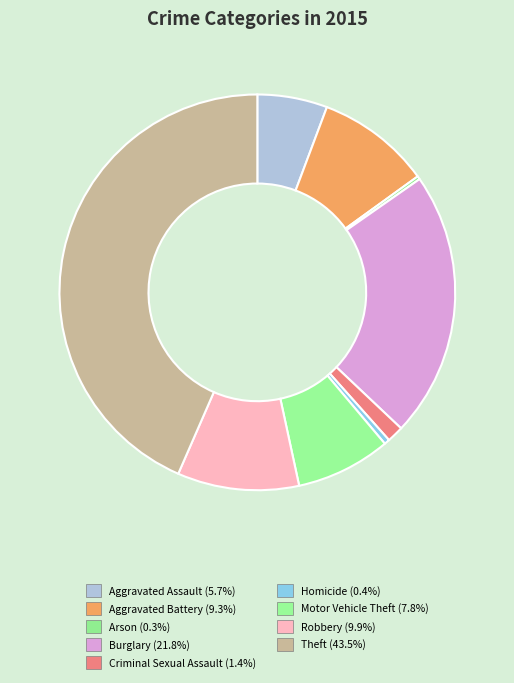

What percentage is NOT represented by Burglary?

78.2%